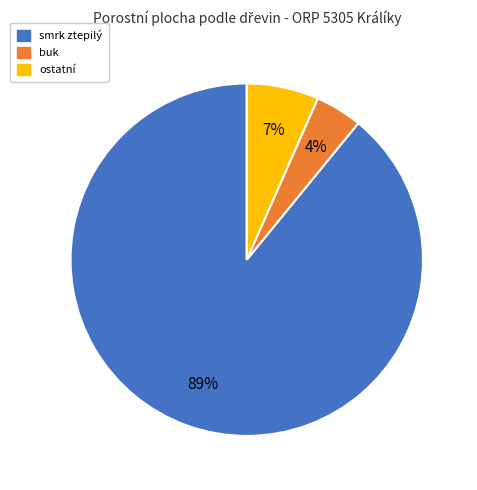

Is there a majority slice in this chart?

Yes